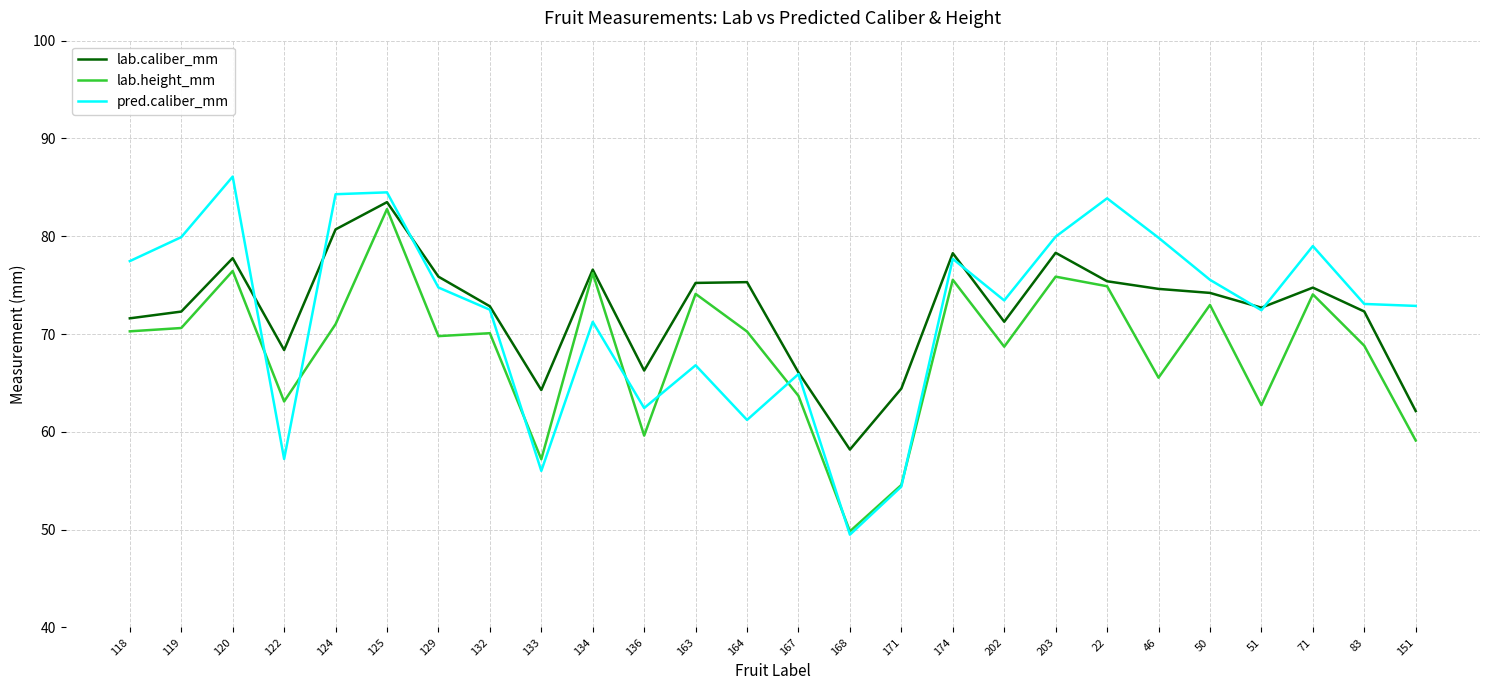

The pred.caliber_mm series shows 99.3 at 134. True or false?

False